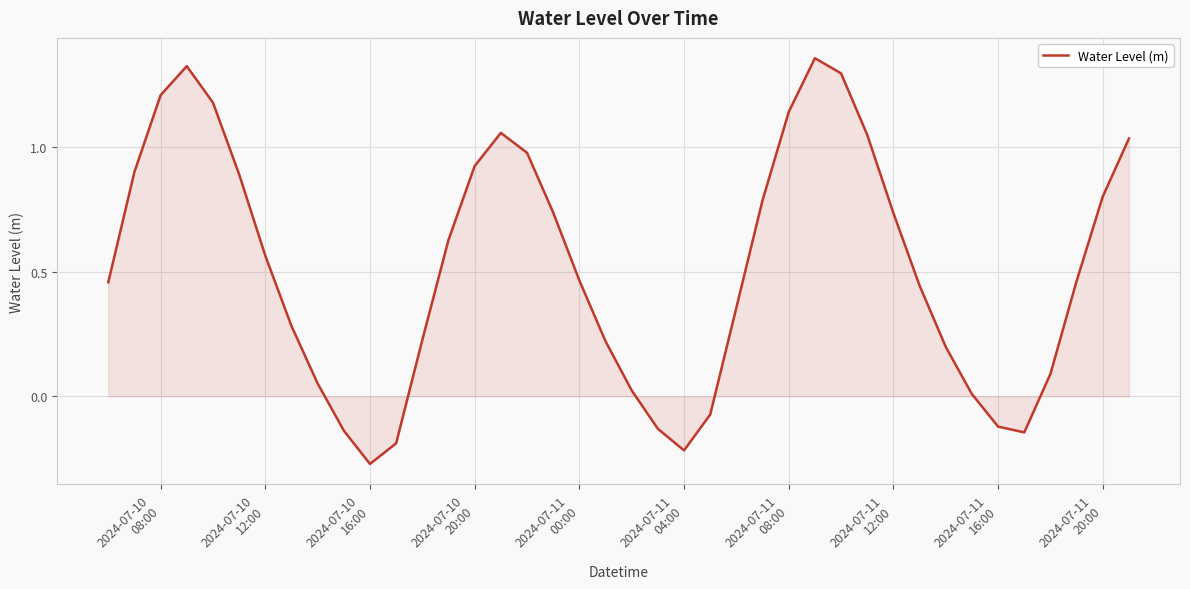

What is the difference between the maximum and minimum values?

1.6